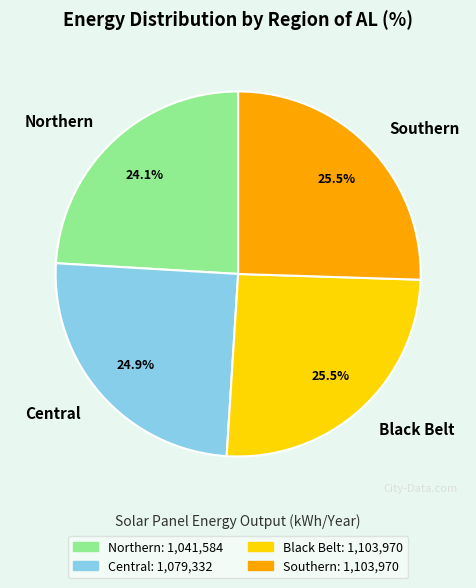

Approximately how many times larger is the value at Southern compared to Black Belt?

1.0